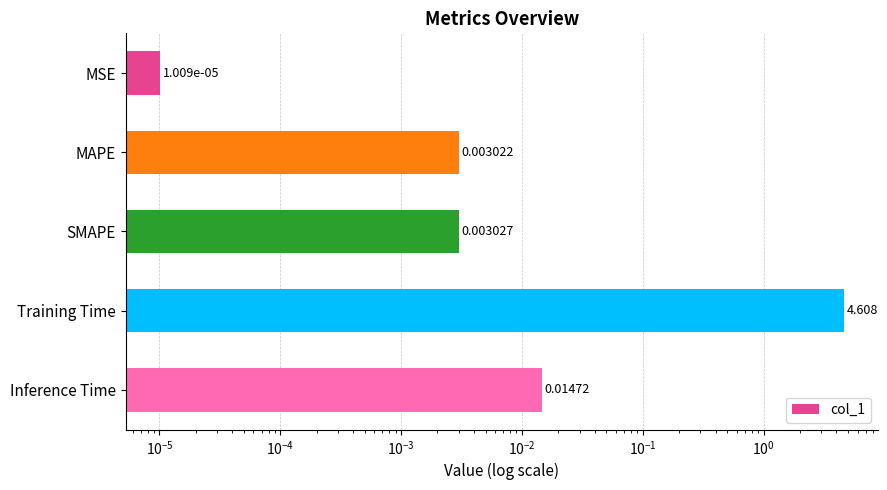

How many distinct data groups are displayed?

1